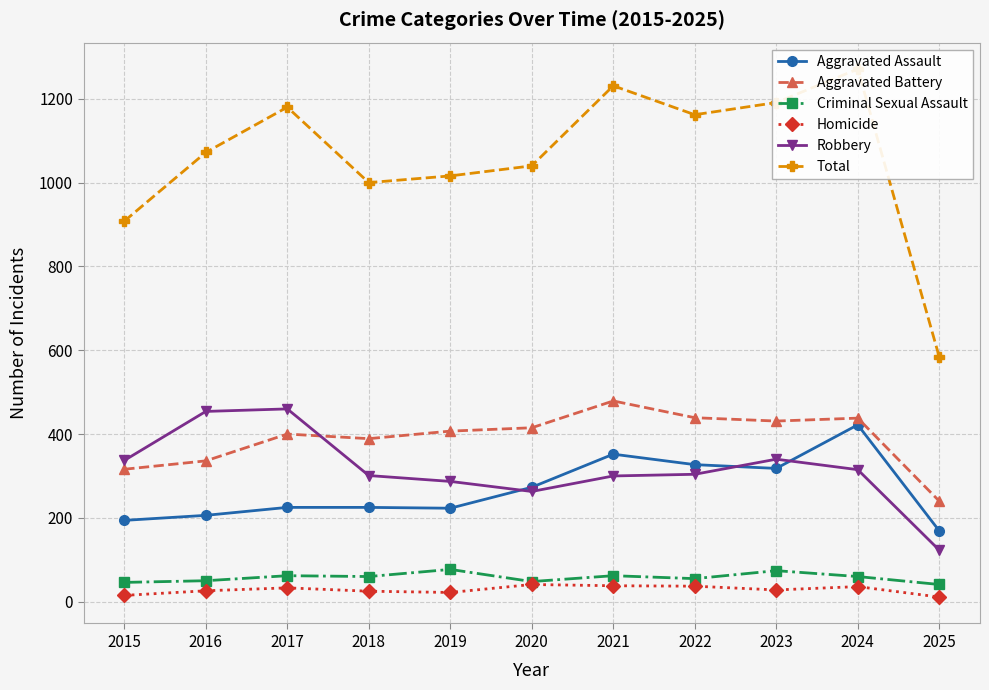

True or false: Homicide and Criminal Sexual Assault cross at least once.

False